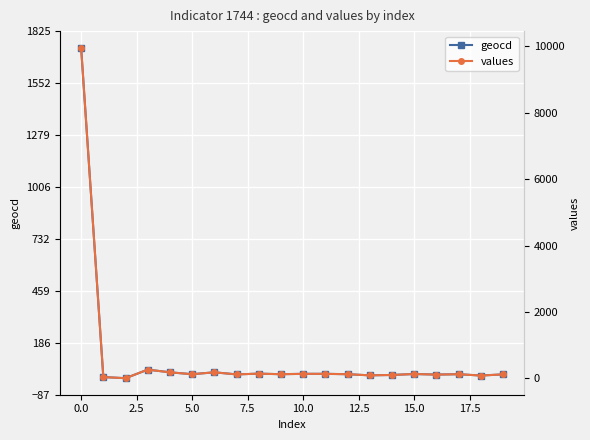

True or false: values and geocd cross at least once.

False